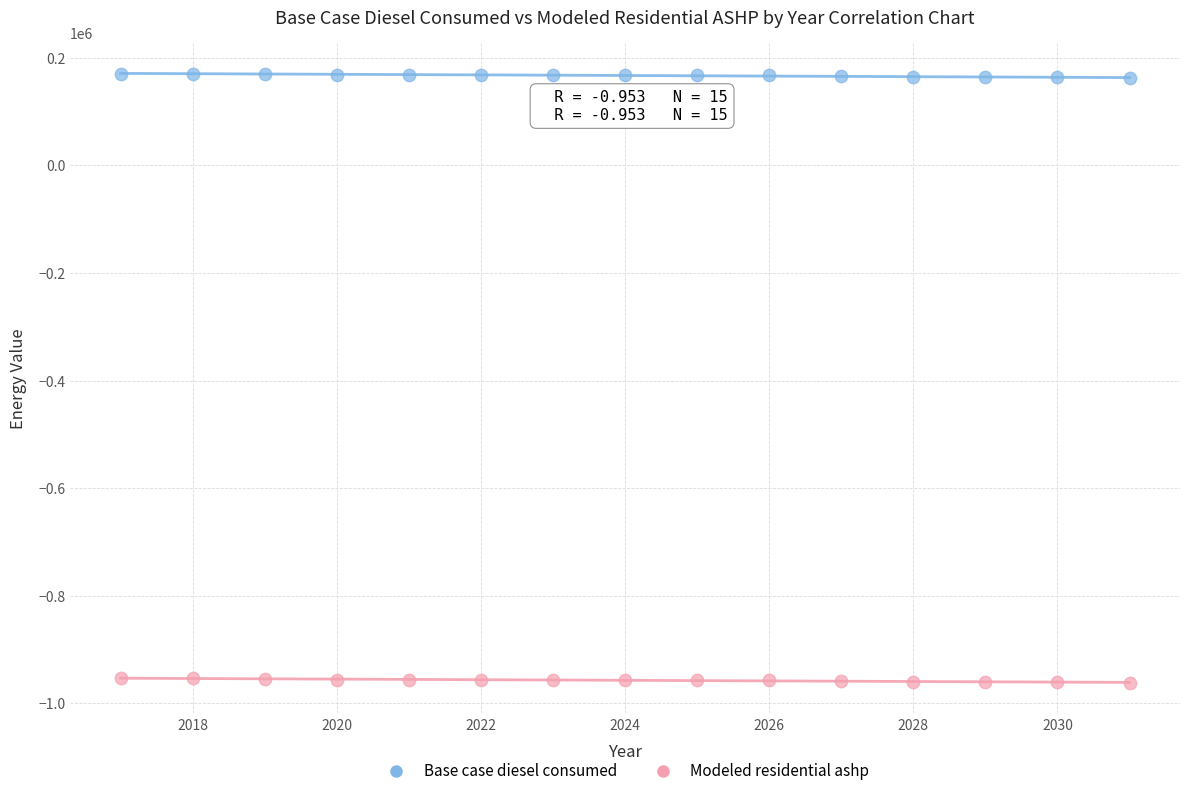

Across all data points, what is the range of X values (max minus min)?

14.0